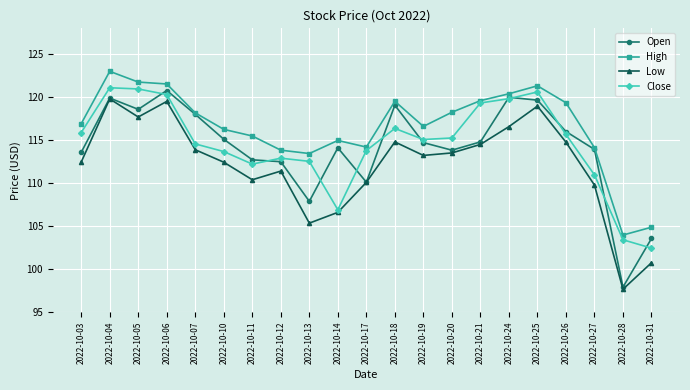

In Open, how many points are higher than both neighbors (excluding endpoints)?

5